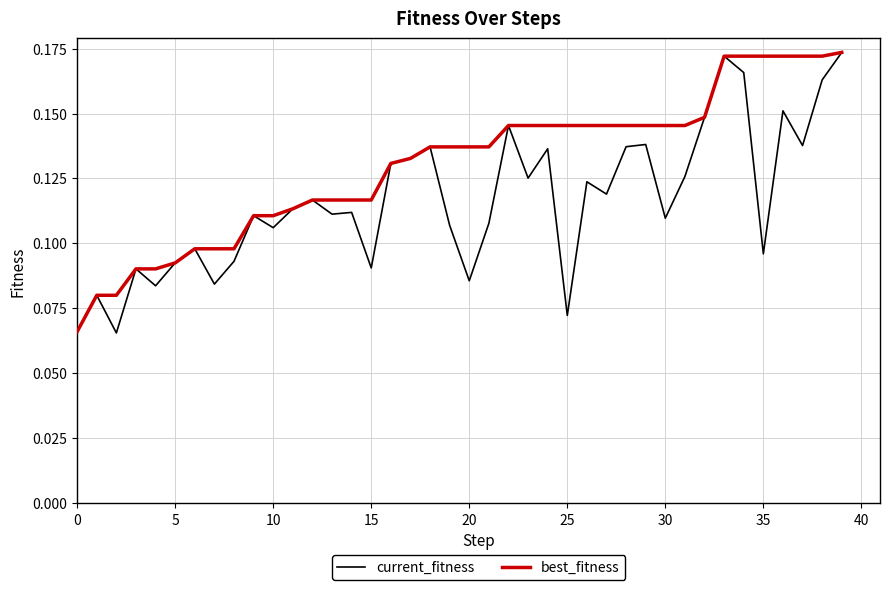

Rank the series by their average value, from lowest to highest.

current_fitness, best_fitness